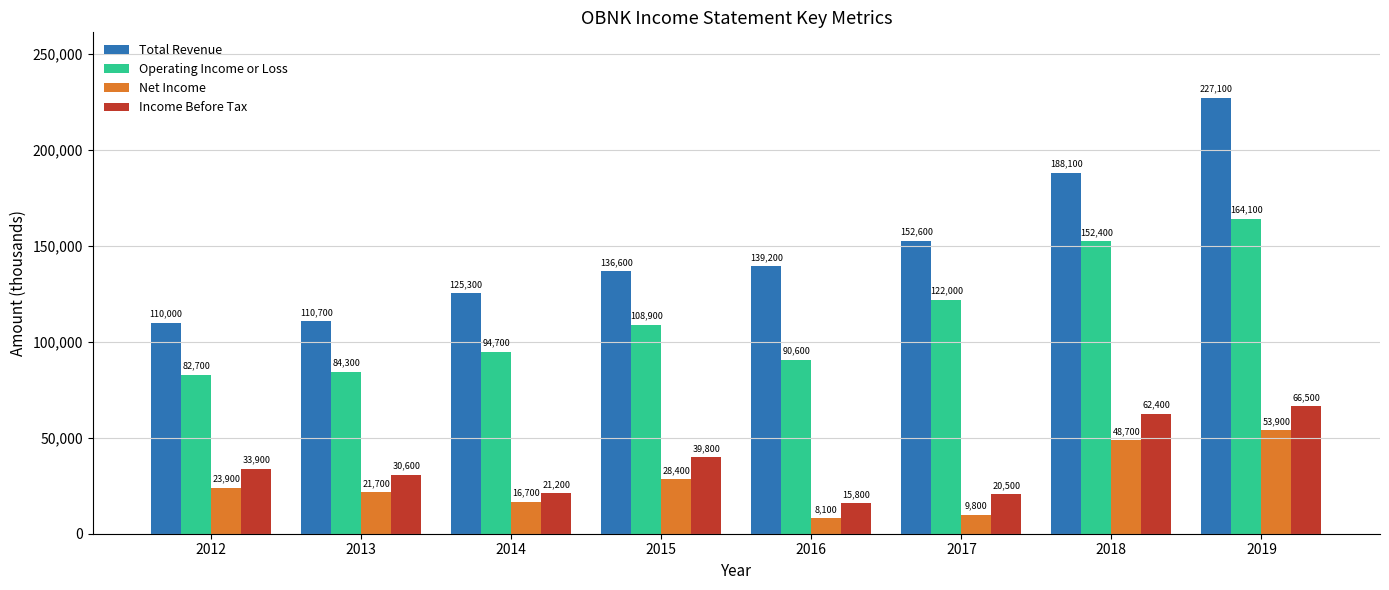

The Total Revenue series shows 53274 at 2014. True or false?

False